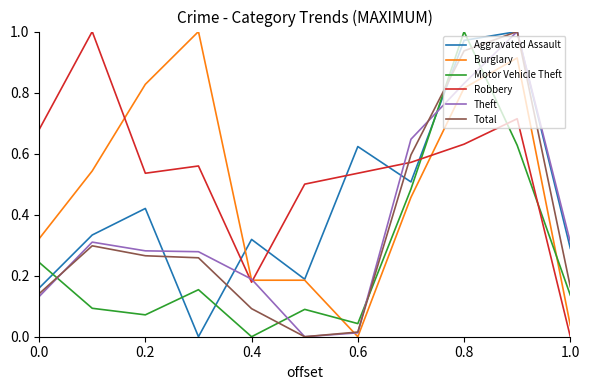

After their last crossing, which series has the higher values: Theft or Motor Vehicle Theft?

Theft